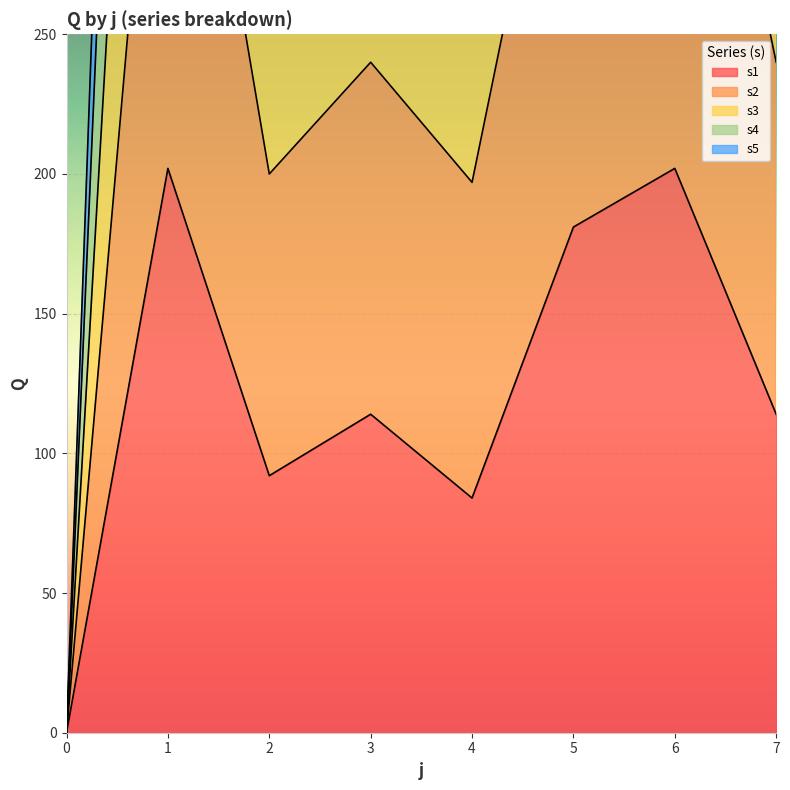

How many interior local valleys does the s1 series have?

2